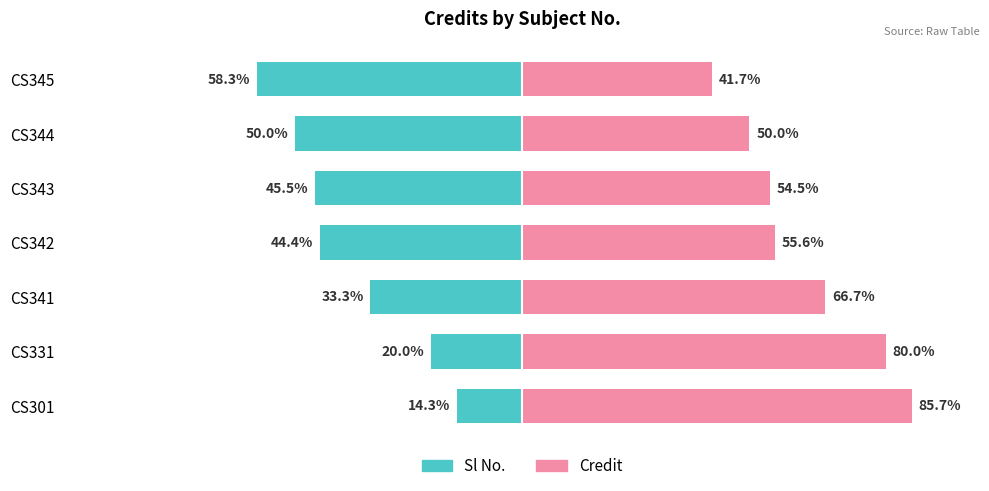

Which has a higher value, CS344 or CS343?

CS343